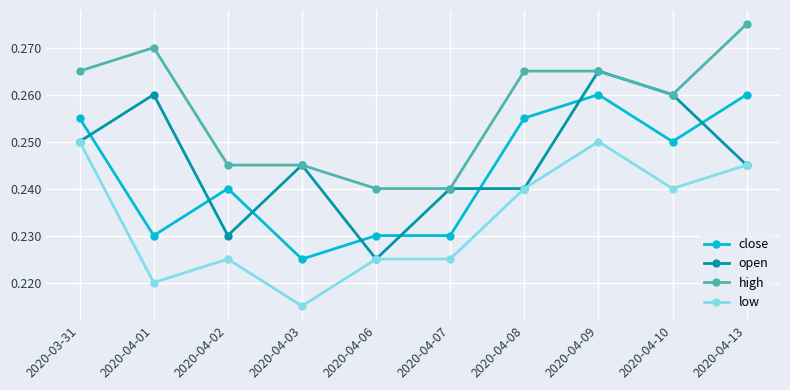

At which category does the chart reach its peak across all series?

2020-04-13